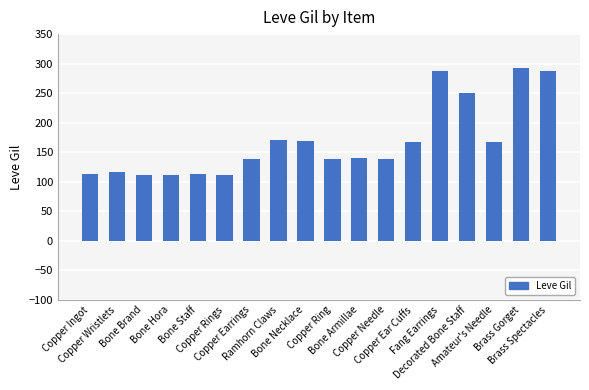

What is the average value?

168